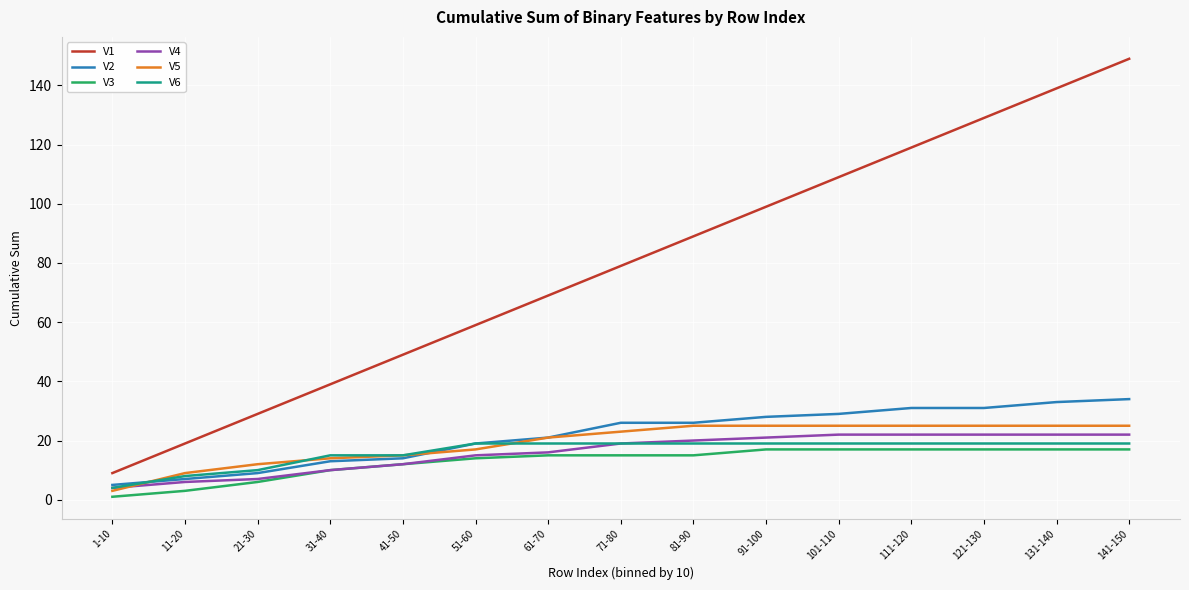

Which series has the largest total across all categories?

V1